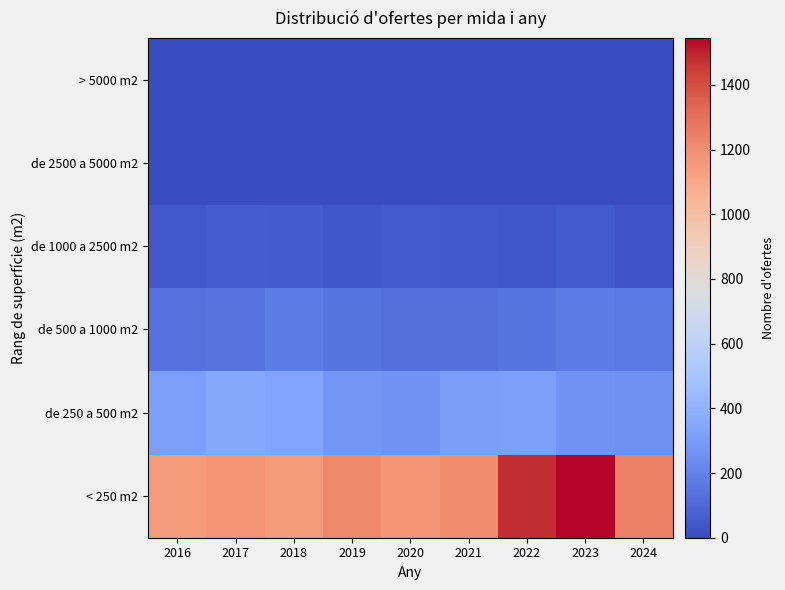

Reading right to left, list all the values displayed in this chart.

< 250 m2: 2024=1248	2023=1545	2022=1480	2021=1206	2020=1165	2019=1215	2018=1150	2017=1172	2016=1147
de 250 a 500 m2: 2024=253	2023=269	2022=315	2021=308	2020=270	2019=281	2018=340	2017=353	2016=317
de 500 a 1000 m2: 2024=158	2023=171	2022=148	2021=128	2020=132	2019=149	2018=179	2017=144	2016=133
de 1000 a 2500 m2: 2024=33	2023=52	2022=40	2021=45	2020=51	2019=39	2018=55	2017=64	2016=45
de 2500 a 5000 m2: 2024=2	2023=4	2022=4	2021=2	2020=0	2019=2	2018=3	2017=1	2016=2
> 5000 m2: 2024=2	2023=2	2022=0	2021=0	2020=0	2019=0	2018=0	2017=1	2016=2